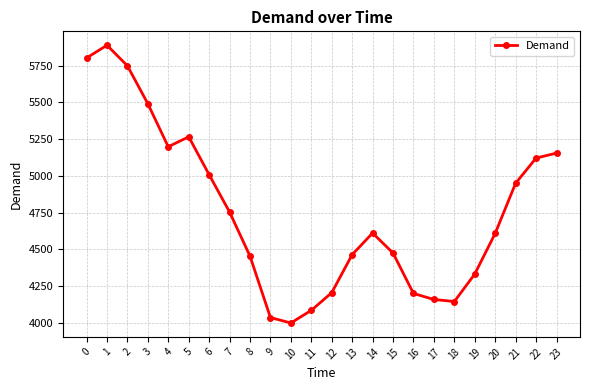

At which category does the data reach its first local valley?

4